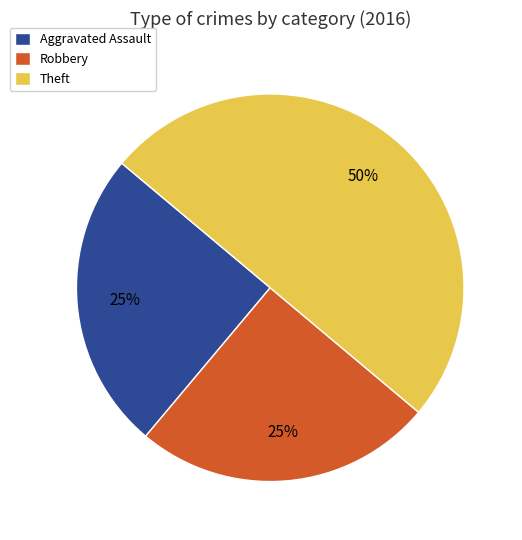

Do Robbery and Theft together represent more than half of the pie?

Yes